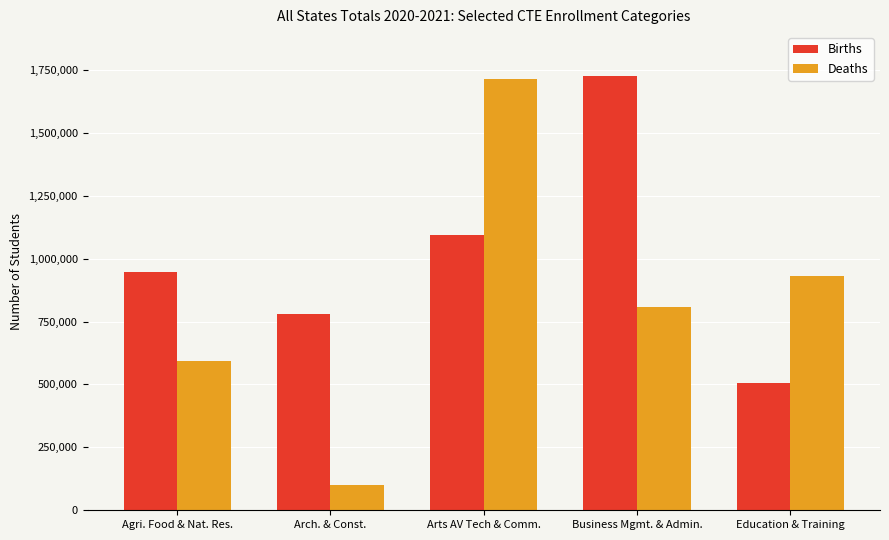

Rank the series by their average value, from highest to lowest.

Births, Deaths